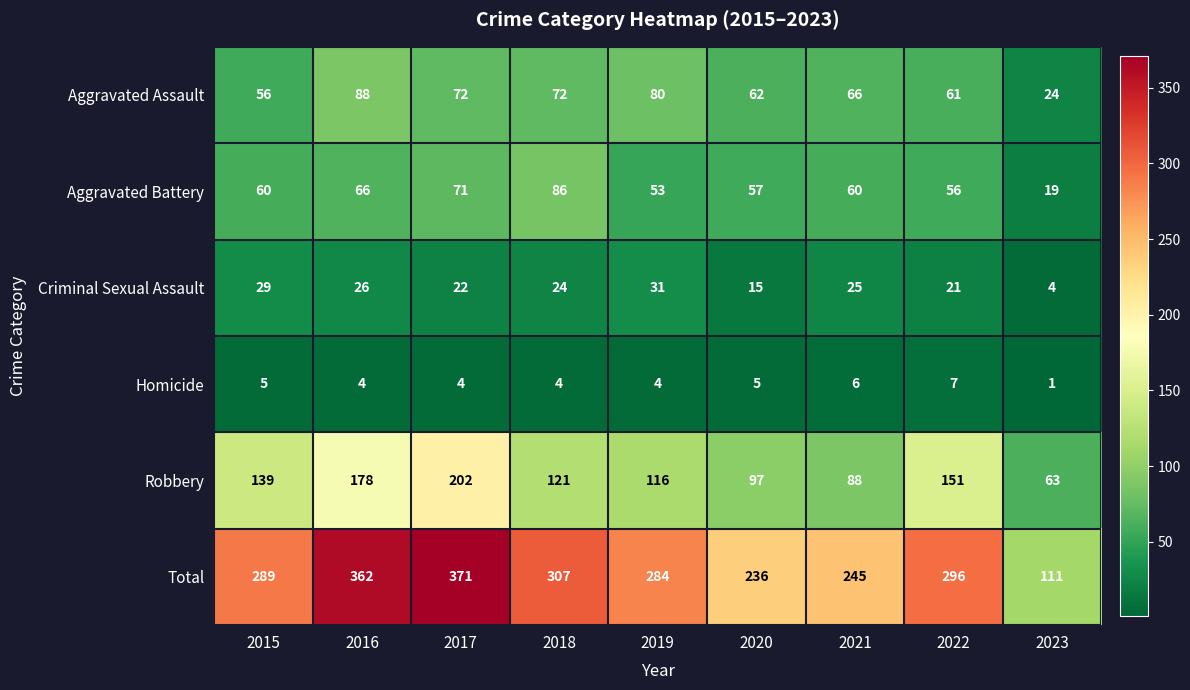

What is the difference between the Aggravated Battery values at 2021 and 2022?

4